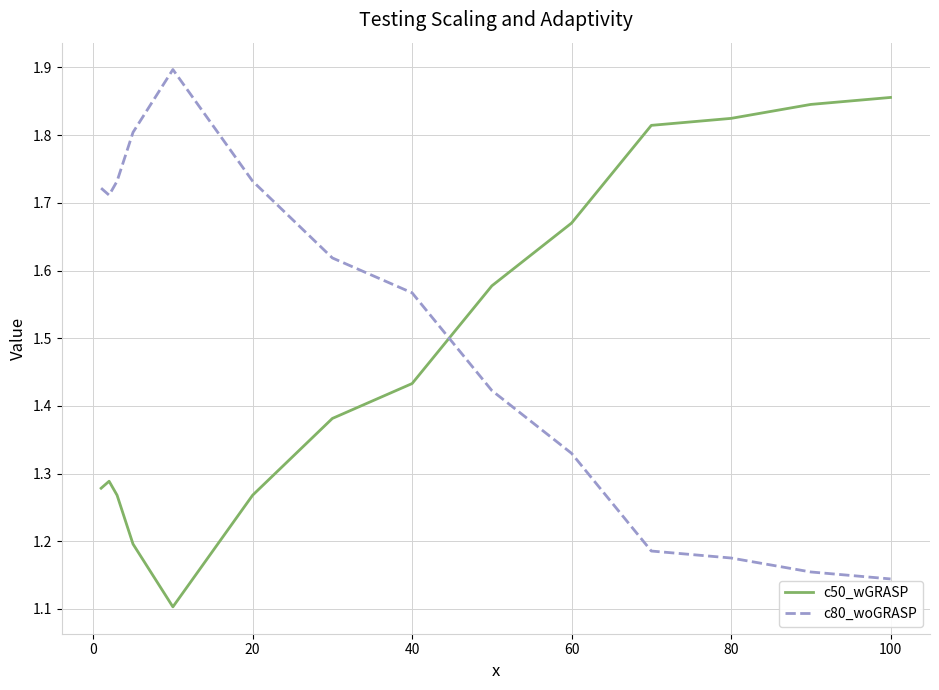

Which series ends up on top after the final intersection of c80_woGRASP and c50_wGRASP?

c50_wGRASP